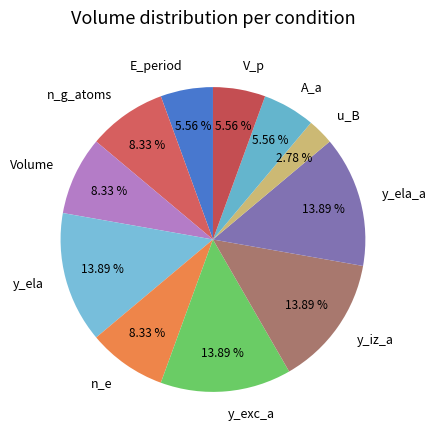

Does n_g_atoms represent more than half of the total?

No